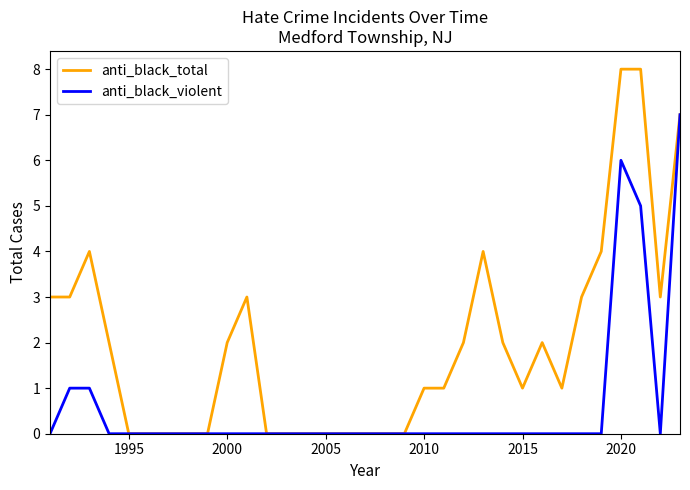

Rank the series by their maximum value, from highest to lowest.

anti_black_total, anti_black_violent